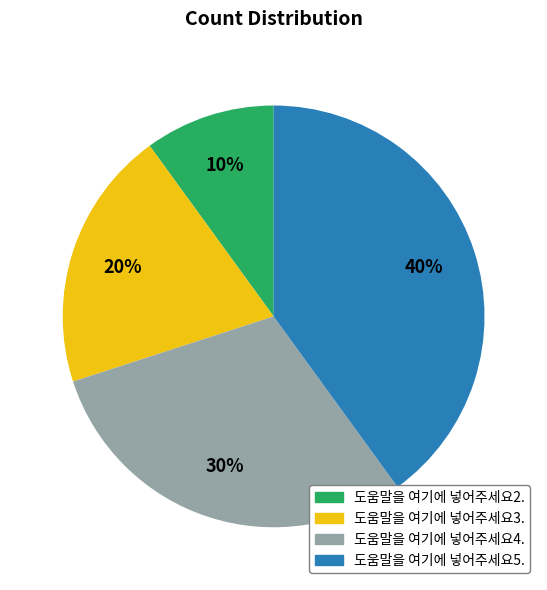

To the nearest percent, what is the difference between the largest and smallest slice percentages?

30%